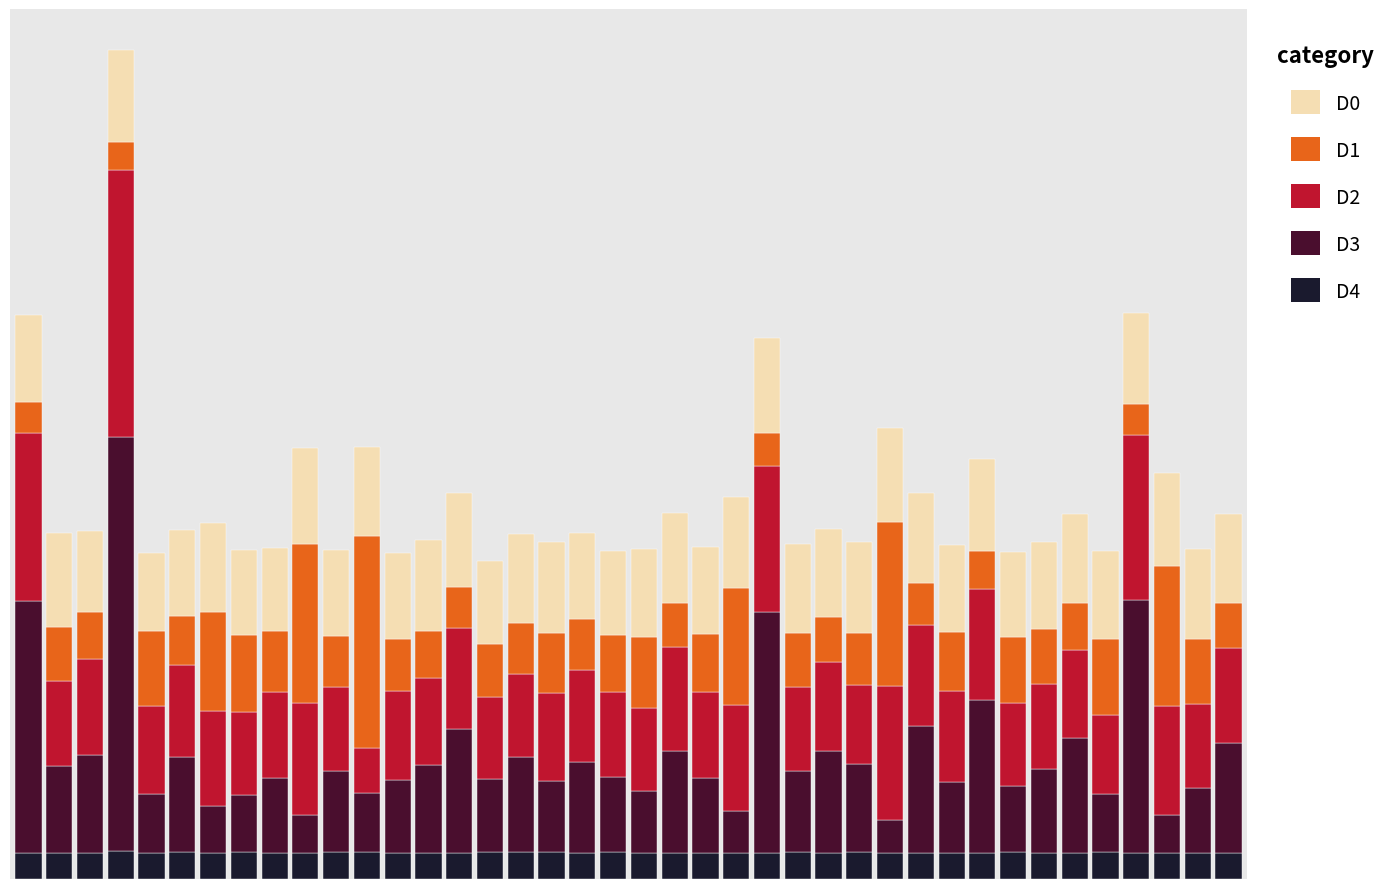

Are the bars horizontal?

No